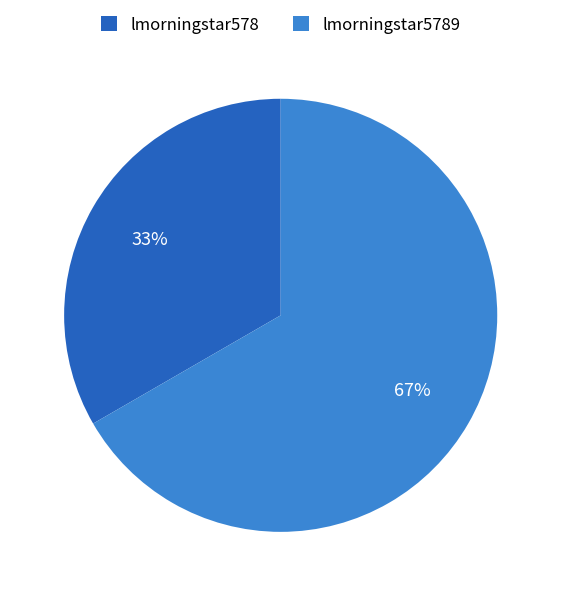

Does lmorningstar578 account for over 50% of the chart?

No